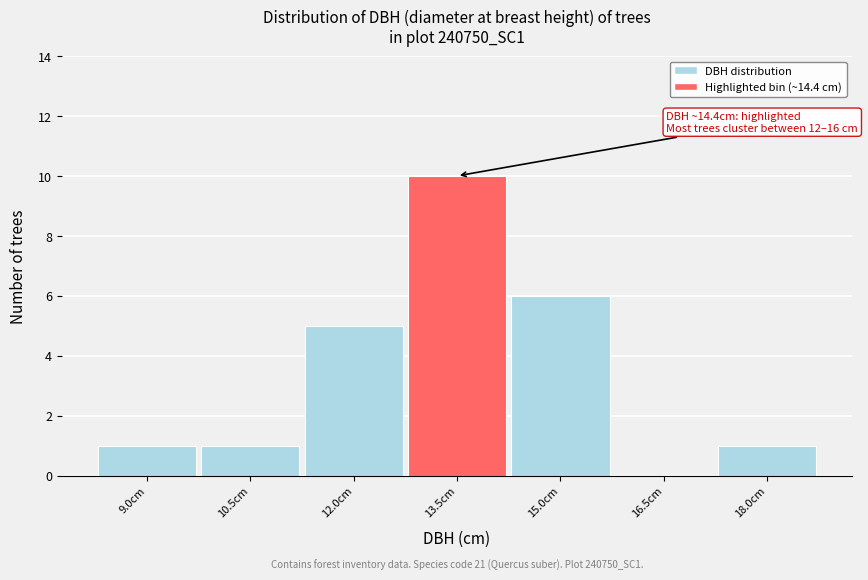

Reading right to left, list all the values displayed in this chart.

18.0cm=1	16.5cm=0	15.0cm=6	13.5cm=10	12.0cm=5	10.5cm=1	9.0cm=1